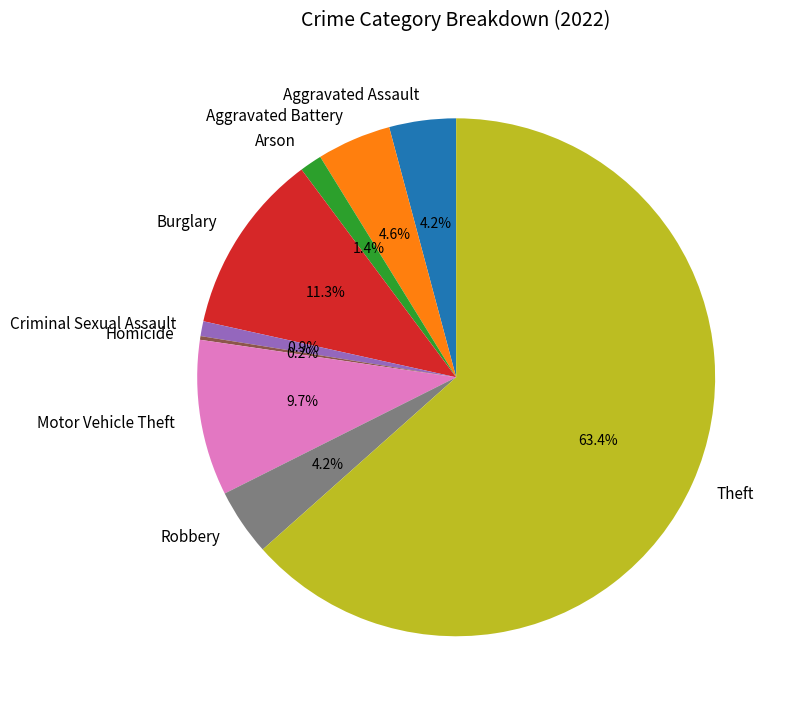

What portion of the pie excludes Burglary?

88.7%